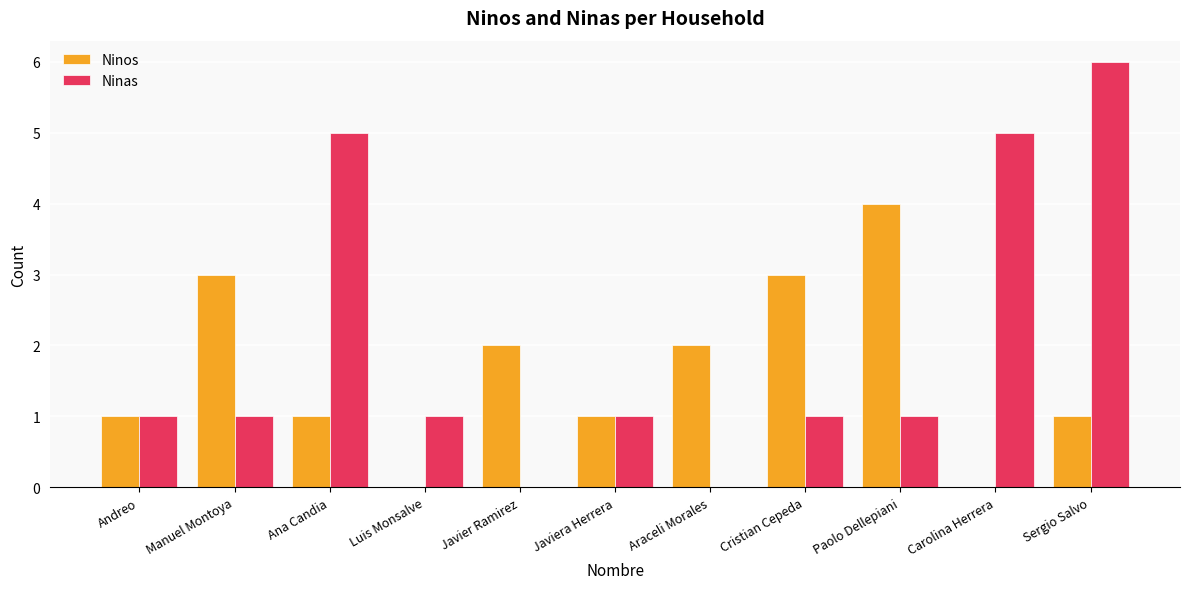

Read the Ninas value at Sergio Salvo.

6